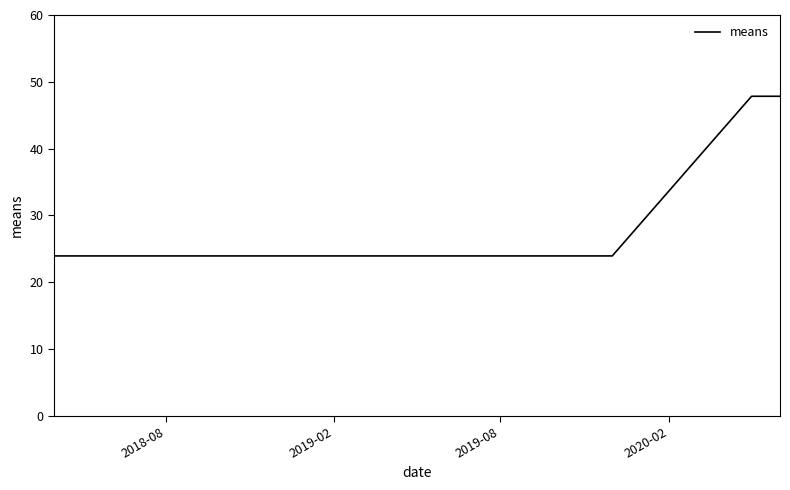

What is the smallest value displayed?

23.9